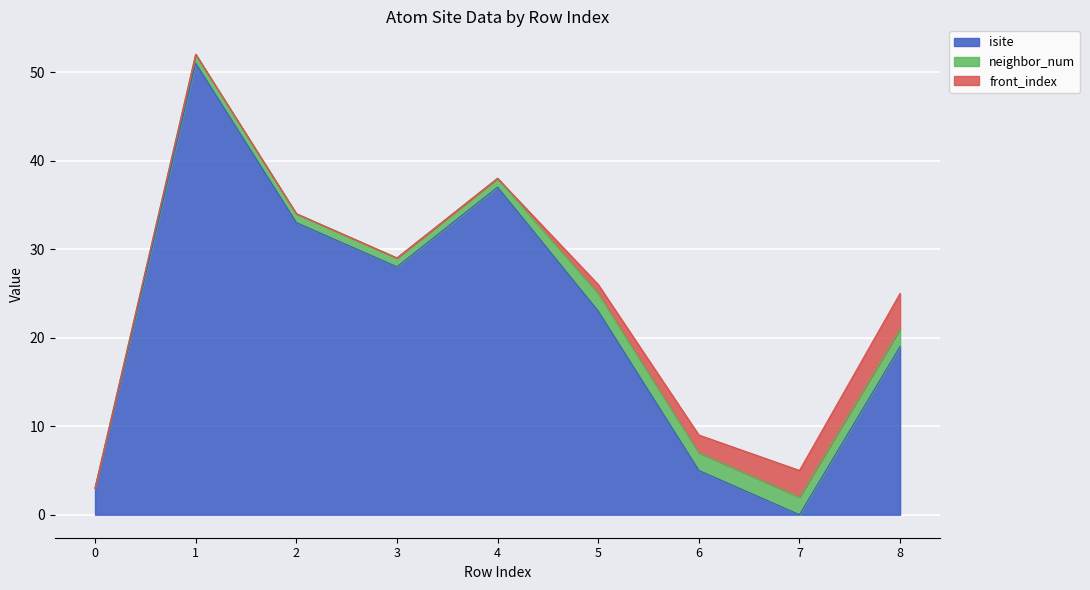

Between 0 and 6, which series saw the biggest shift?

isite